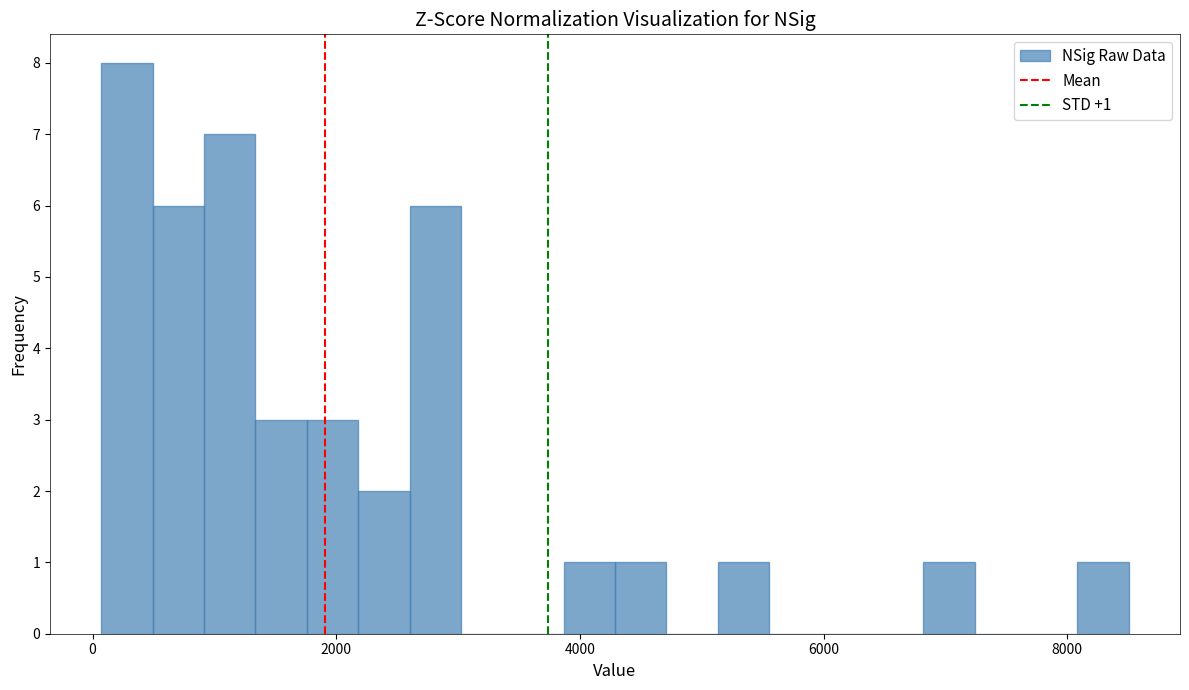

Read against the x-axis, roughly where is the centre of the tallest bar?

200